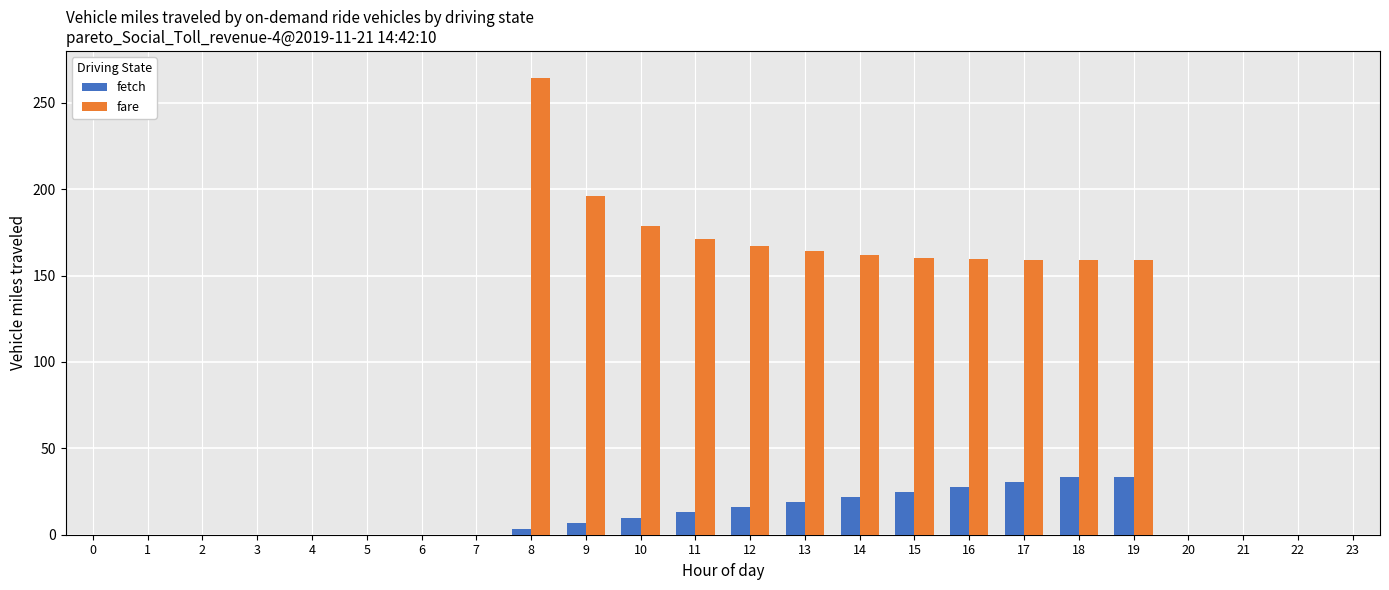

What is the total value across all series at 19?

192.5